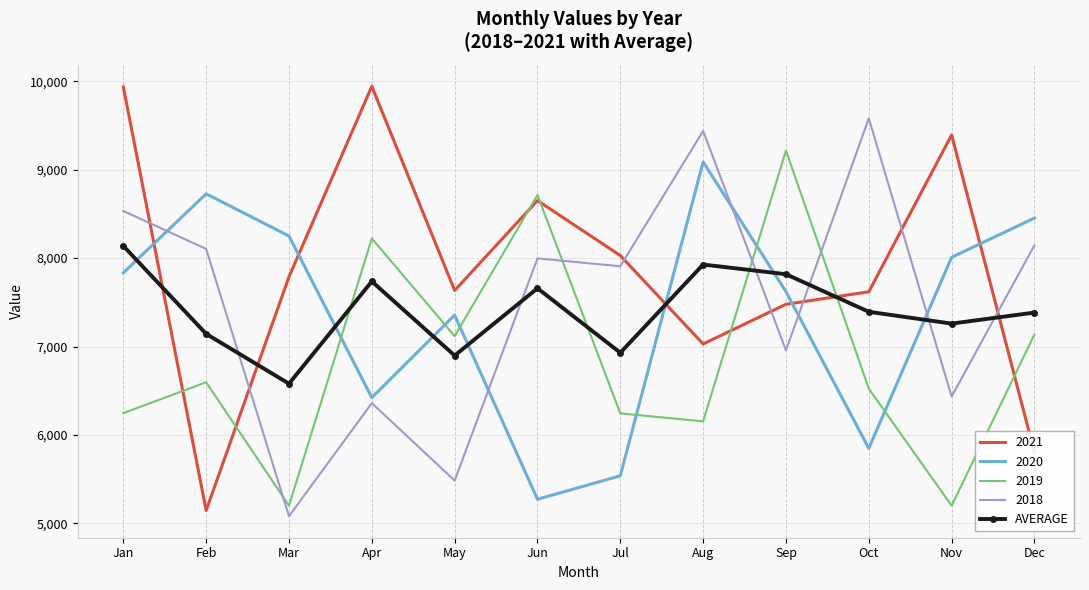

What is the smallest value displayed?

5081.0